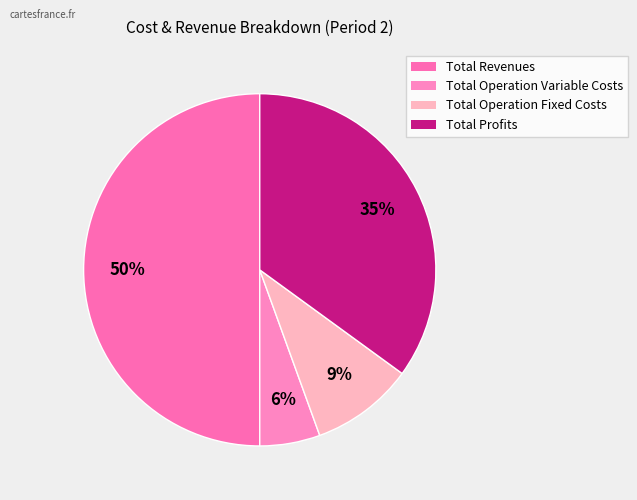

How many slices are in this pie chart?

4